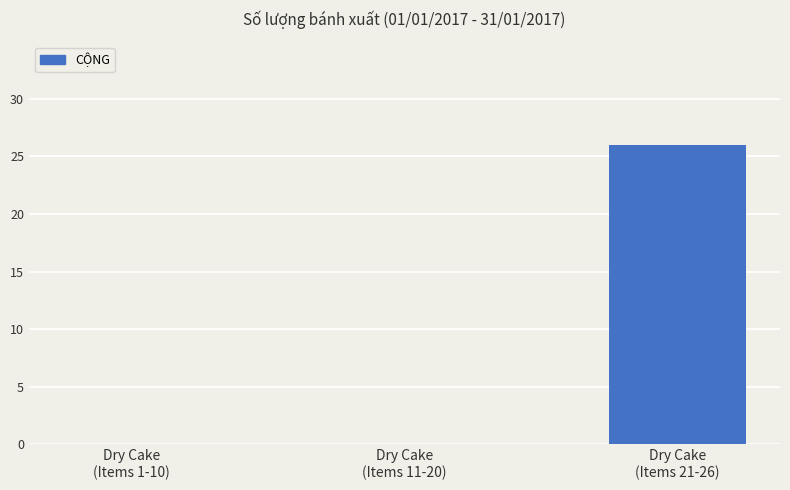

Between Dry Cake
(Items 21-26) and Dry Cake
(Items 11-20), which is larger?

Dry Cake
(Items 21-26)